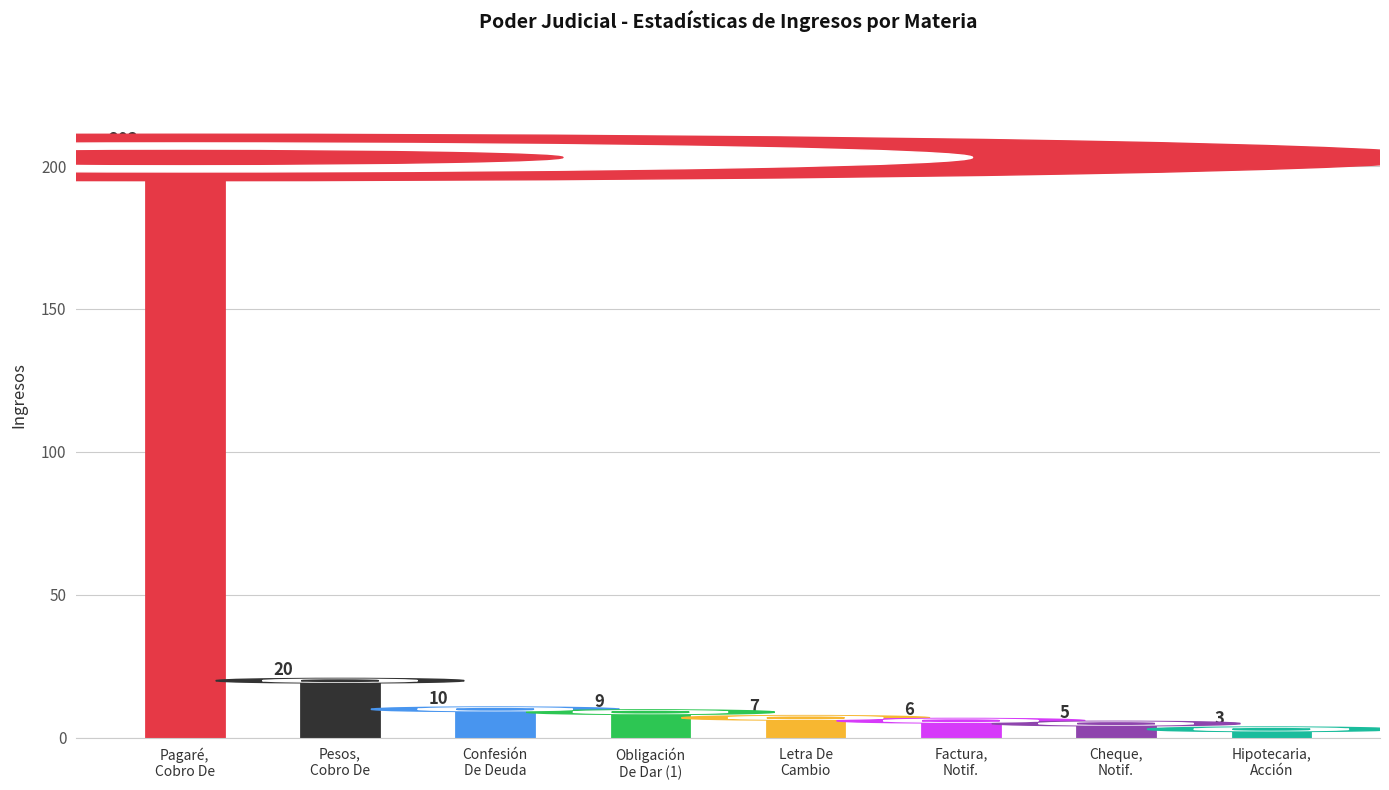

What is the label of the 7th bar from the right?

Pesos, Cobro De